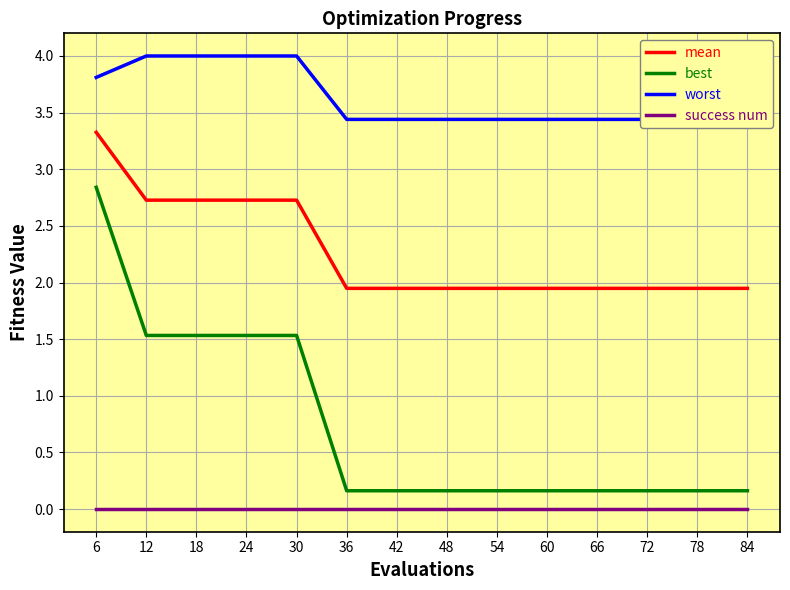

Is the value of success num at 48 greater than the value of best at 66?

No